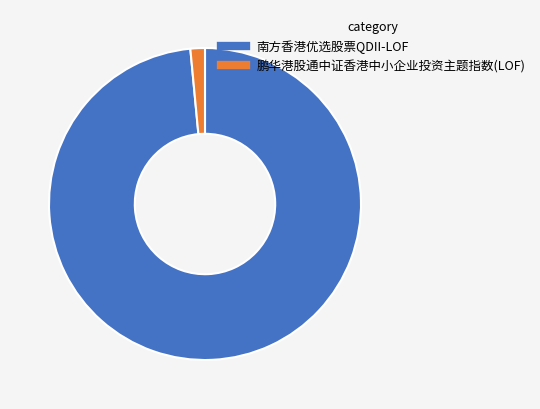

Count the number of slices in the pie.

2